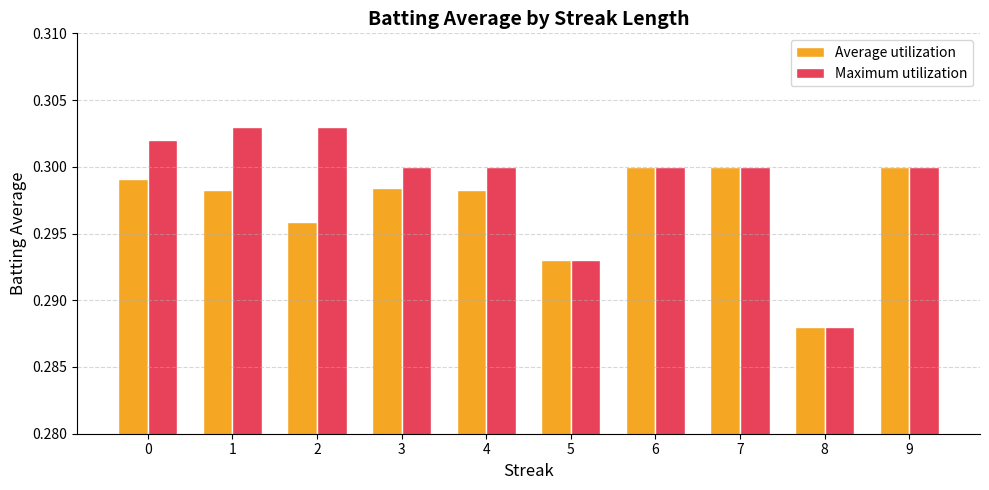

Which label corresponds to the smallest value in the chart?

8